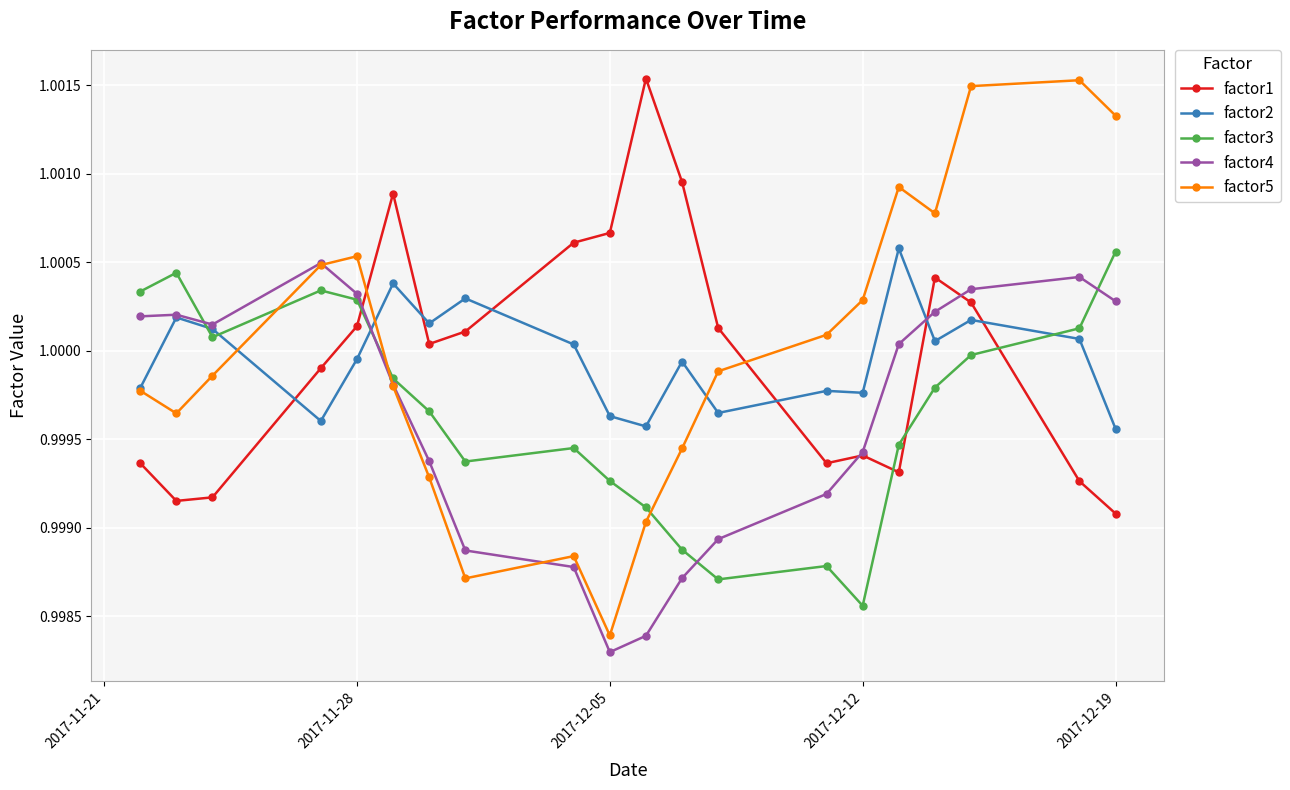

At how many categories does at least one series exceed 0?

20